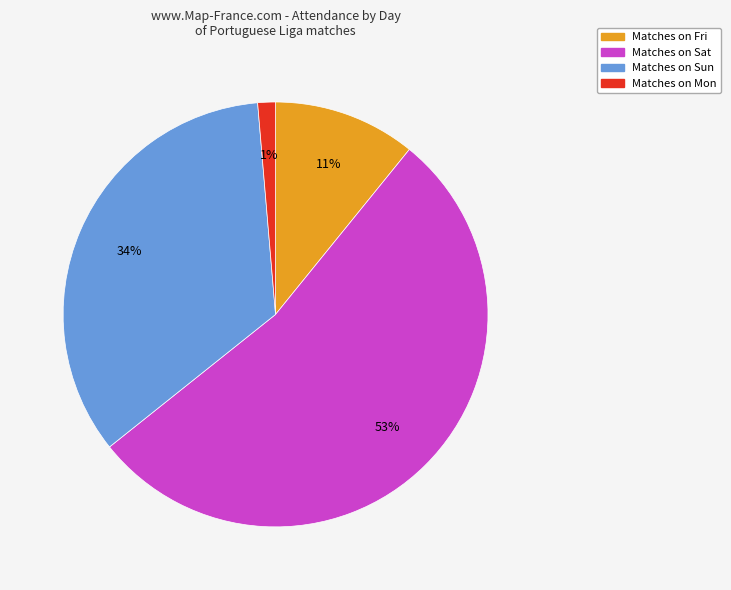

Is there any slice that represents more than half of the pie?

Yes